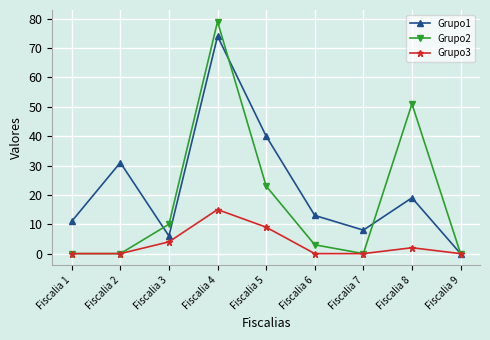

Which label corresponds to the largest value in the chart?

Fiscalia 4